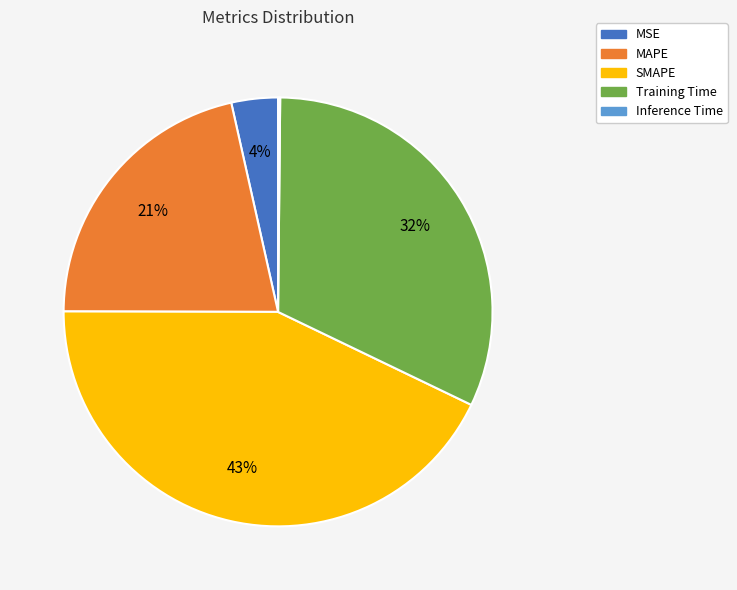

Which slice is the largest?

SMAPE